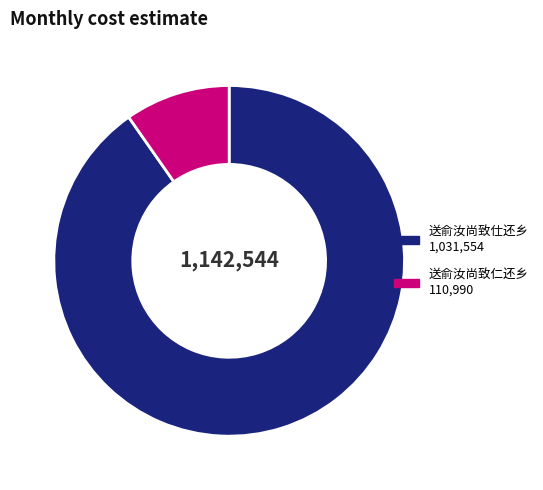

How many segments does this pie chart have?

2